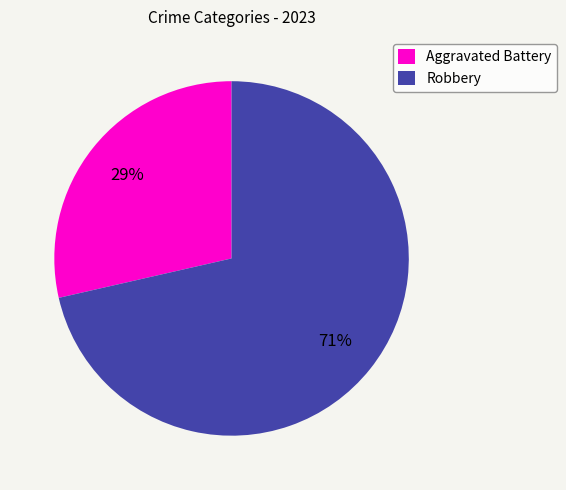

Rank the categories by value from lowest to highest.

Aggravated Battery, Robbery